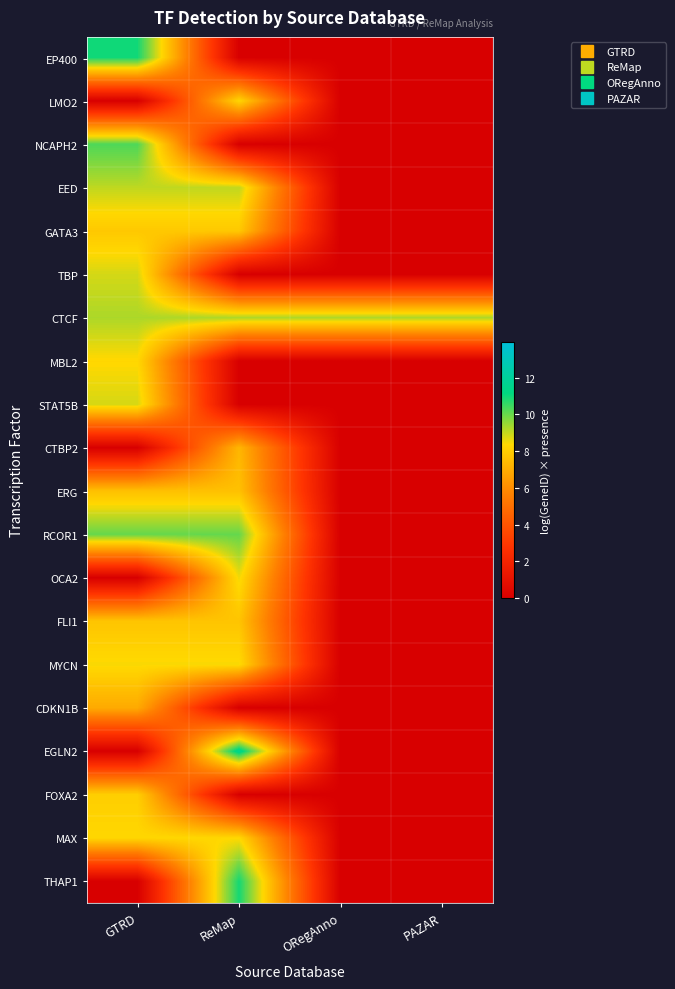

Count the number of data series in this chart.

20